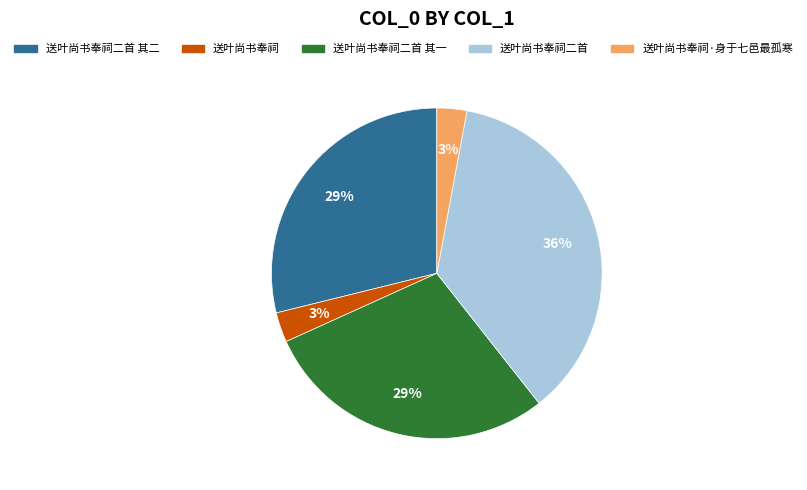

Does any single category account for the majority?

No